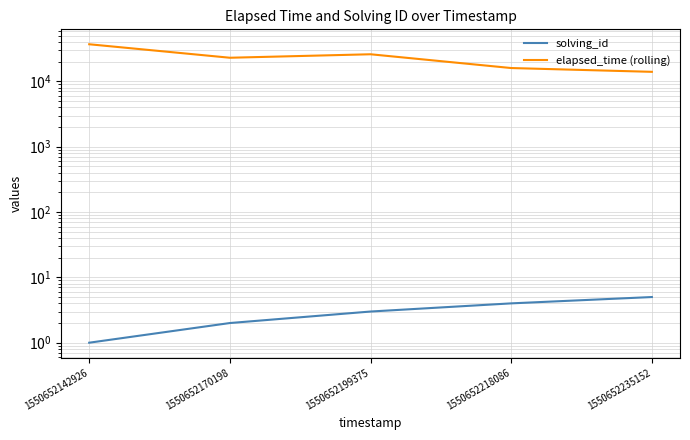

The value of solving_id at 1550652218086 is 6. True or false?

False